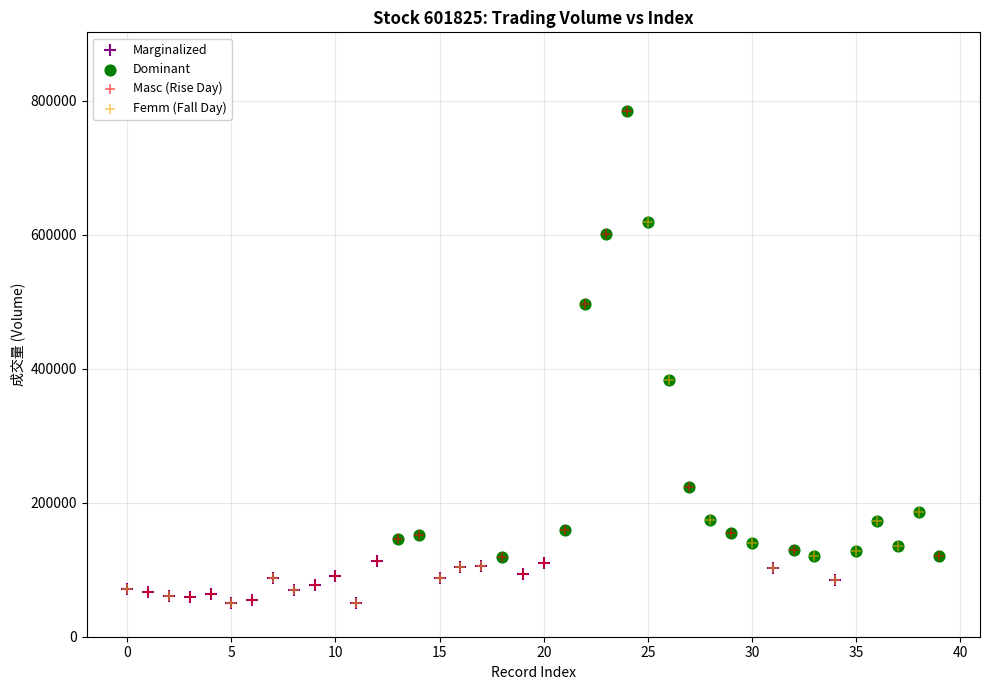

What are all the series names shown in the legend?

Marginalized, Dominant, Masc (Rise Day), Femm (Fall Day)